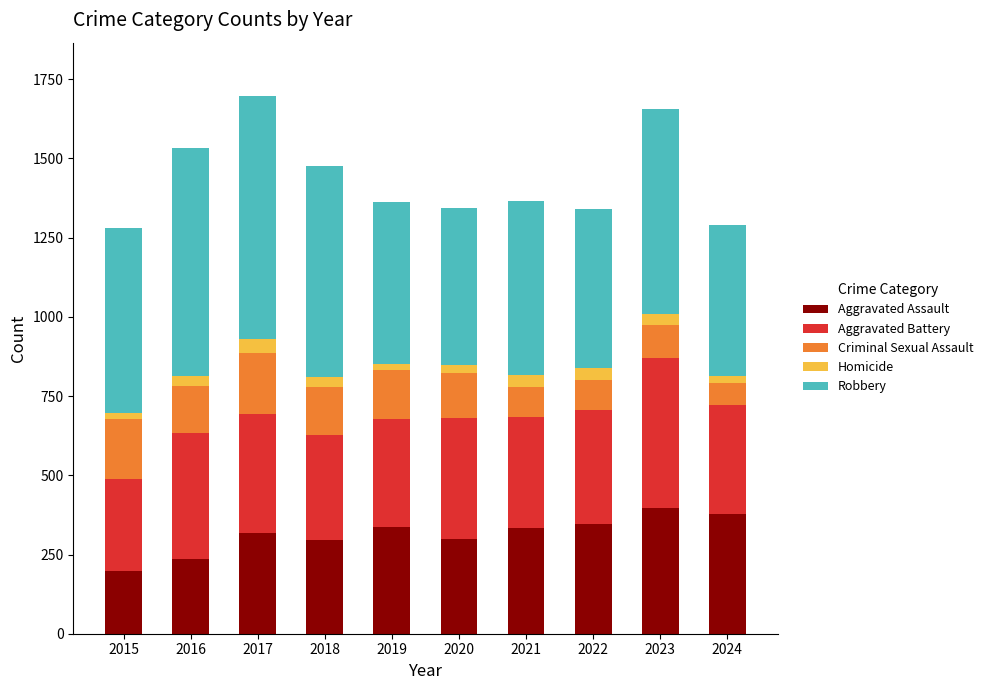

Does the chart contain stacked bars?

Yes